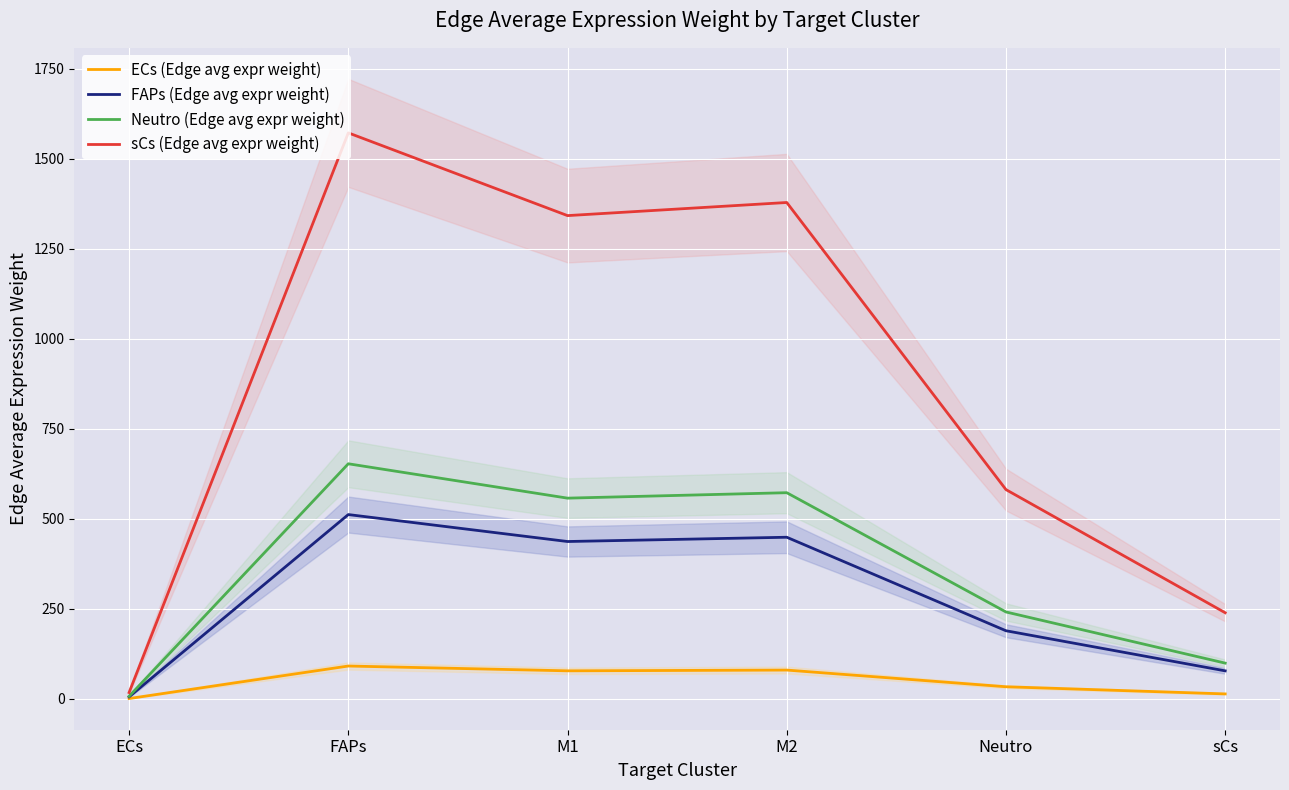

List the series in order of their peak value, lowest first.

ECs (Edge avg expr weight), FAPs (Edge avg expr weight), Neutro (Edge avg expr weight), sCs (Edge avg expr weight)